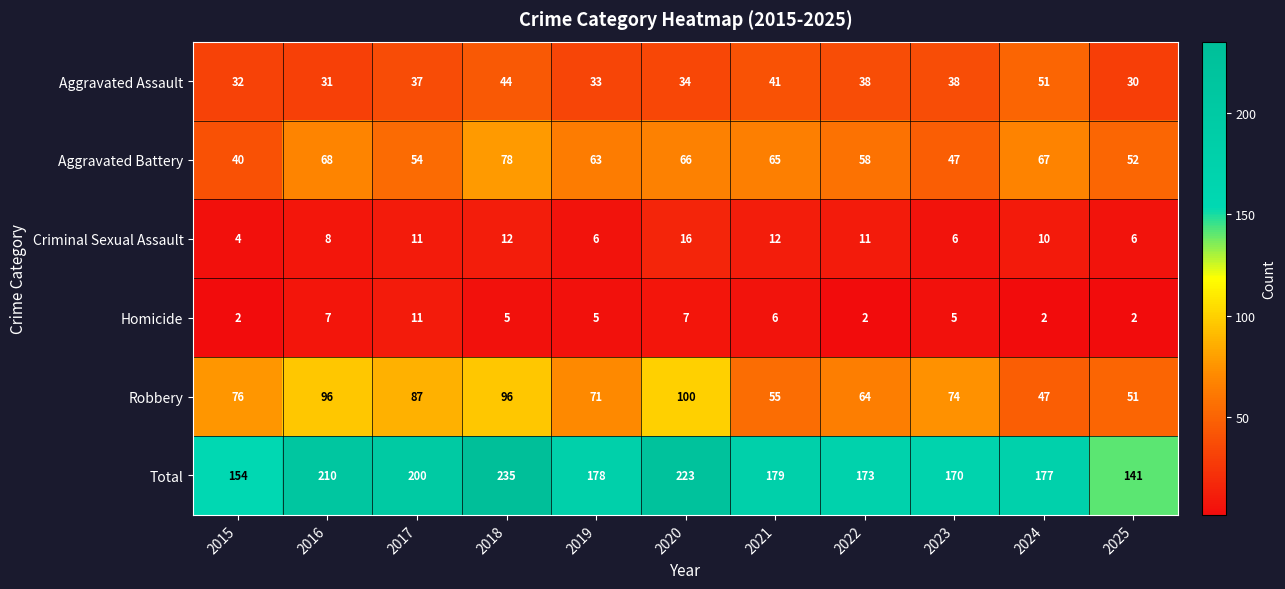

At how many categories does at least one series exceed 19?

11